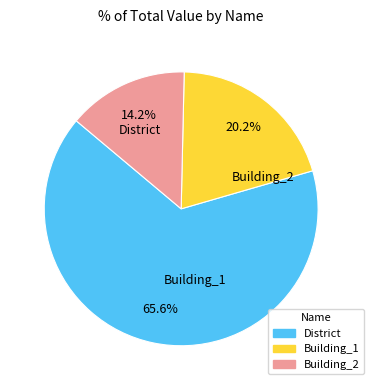

What percentage is NOT represented by Building_1?

79.8%